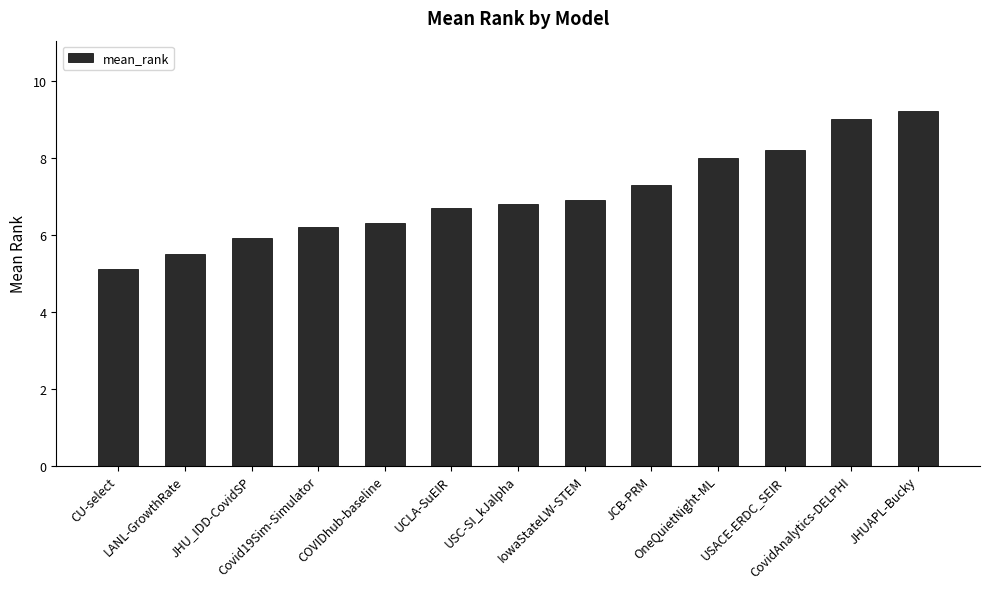

Where does the data first go above 6?

Covid19Sim-Simulator